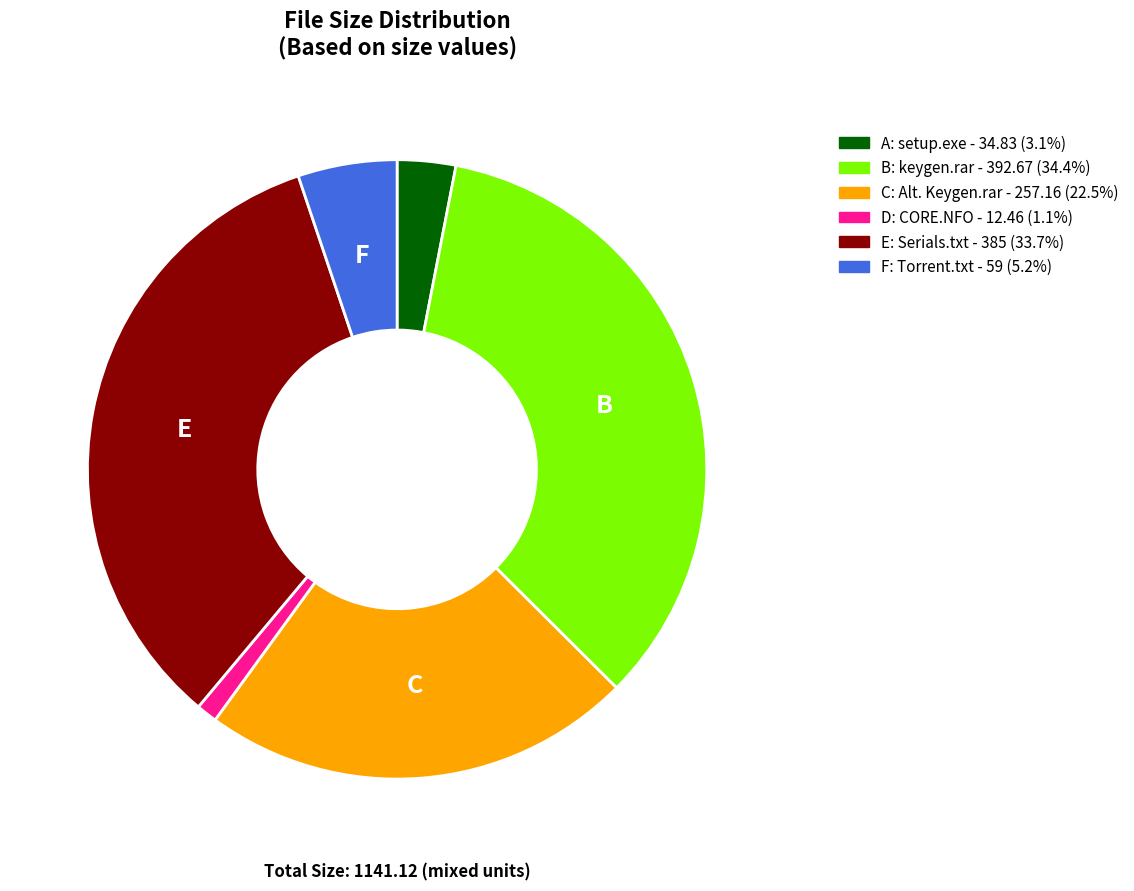

Is there a majority slice in this chart?

No